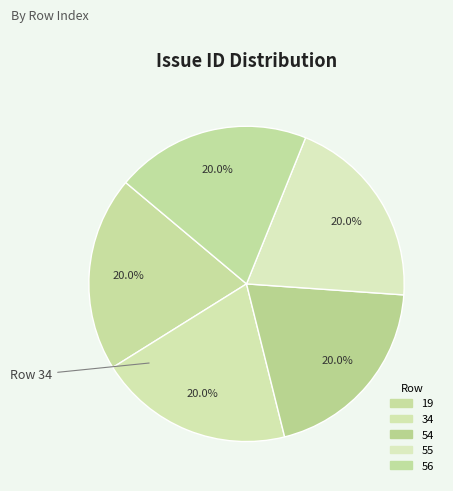

How many segments does this pie chart have?

5